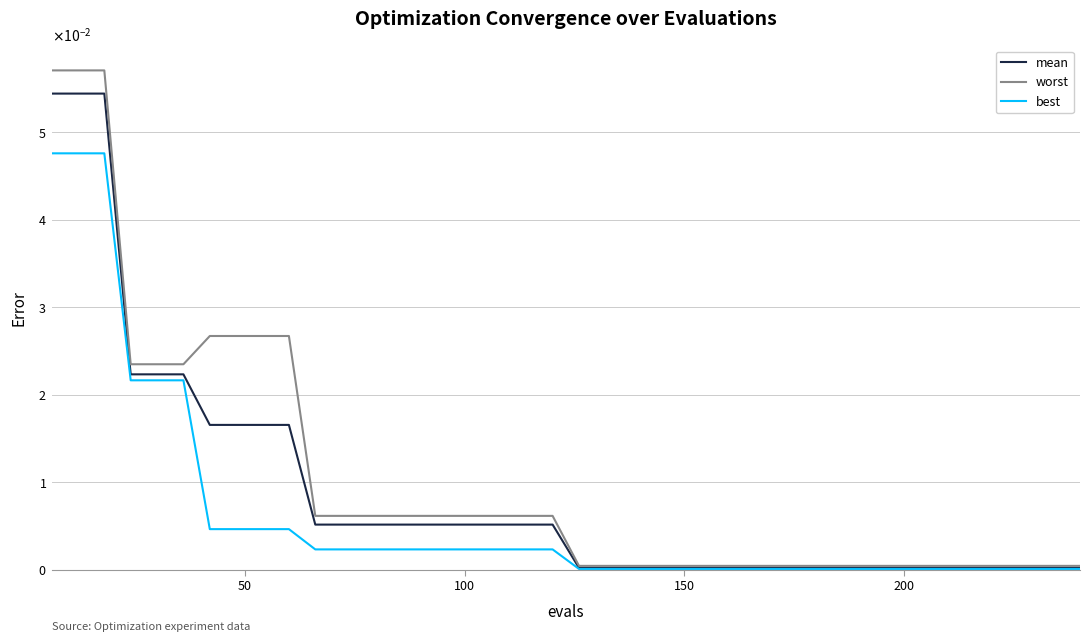

Does the chart have visible grid lines?

Yes